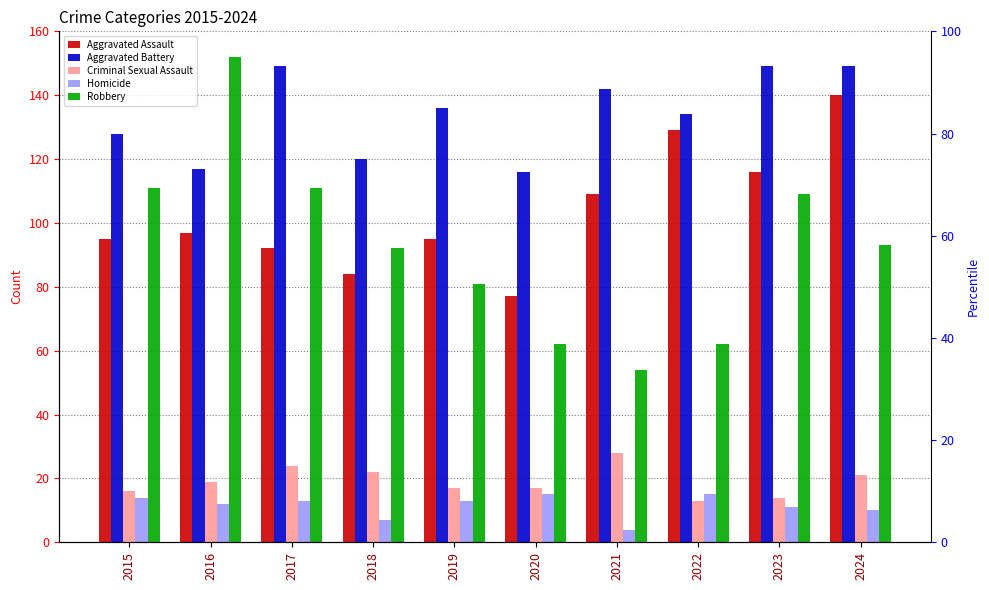

Count the number of data series in this chart.

5